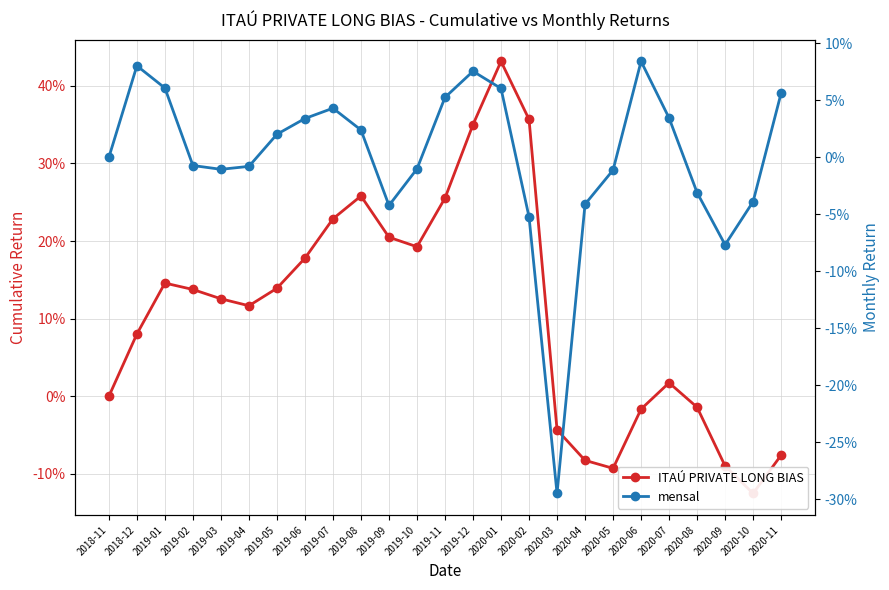

Which series has the widest spread of values?

ITAÚ PRIVATE LONG BIAS